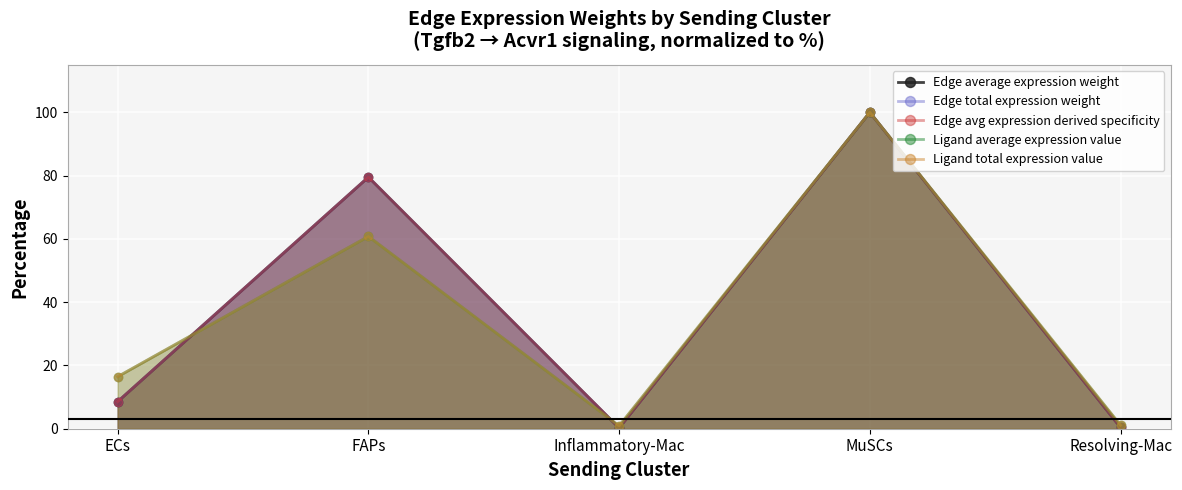

What is the value of the Edge avg expression derived specificity point at the 4th from the left?

100.0